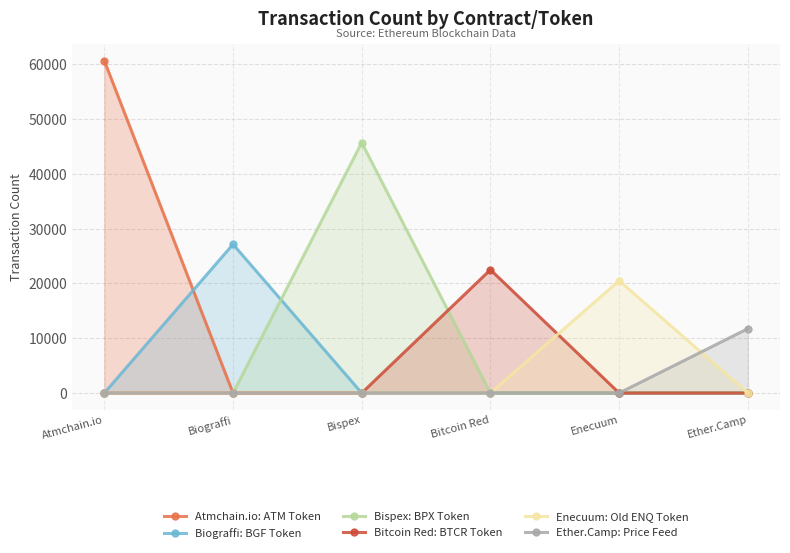

Reading left to right, list all the values displayed in this chart.

Atmchain.io: ATM Token: Atmchain.io=60653	Biograffi=0	Bispex=0	Bitcoin Red=0	Enecuum=0	Ether.Camp=0
Biograffi: BGF Token: Atmchain.io=0	Biograffi=27146	Bispex=0	Bitcoin Red=0	Enecuum=0	Ether.Camp=0
Bispex: BPX Token: Atmchain.io=0	Biograffi=0	Bispex=45698	Bitcoin Red=0	Enecuum=0	Ether.Camp=0
Bitcoin Red: BTCR Token: Atmchain.io=0	Biograffi=0	Bispex=0	Bitcoin Red=22504	Enecuum=0	Ether.Camp=0
Enecuum: Old ENQ Token: Atmchain.io=0	Biograffi=0	Bispex=0	Bitcoin Red=0	Enecuum=20501	Ether.Camp=0
Ether.Camp: Price Feed: Atmchain.io=0	Biograffi=0	Bispex=0	Bitcoin Red=0	Enecuum=0	Ether.Camp=11747